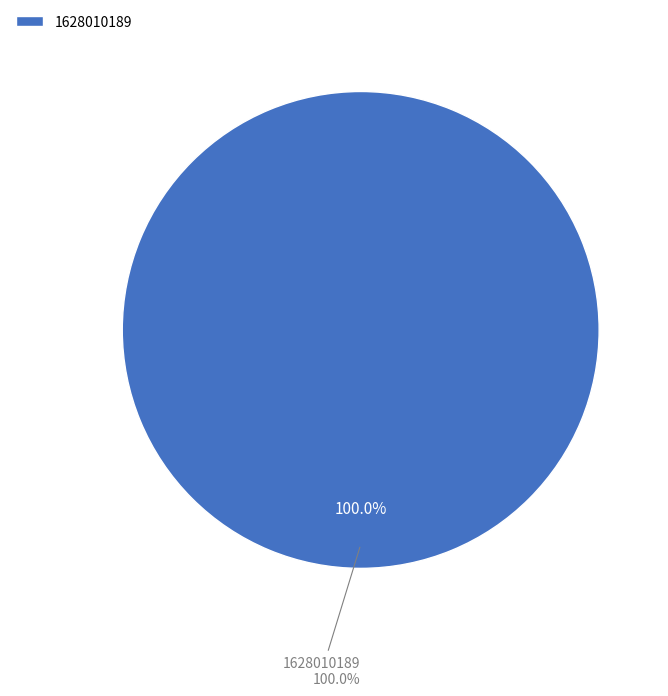

Does 1616677572 account for over 50% of the chart?

No